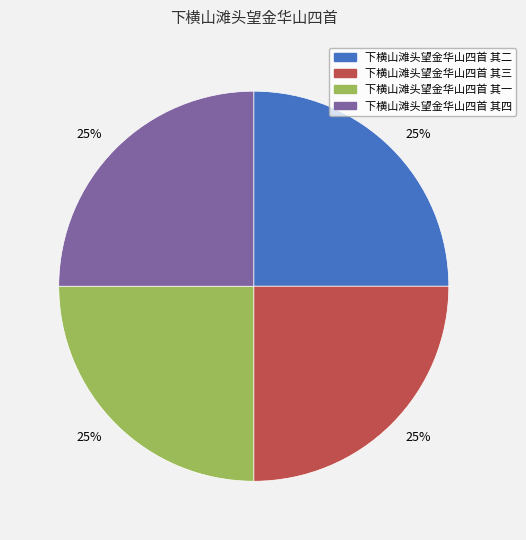

Is there any slice that represents more than half of the pie?

No